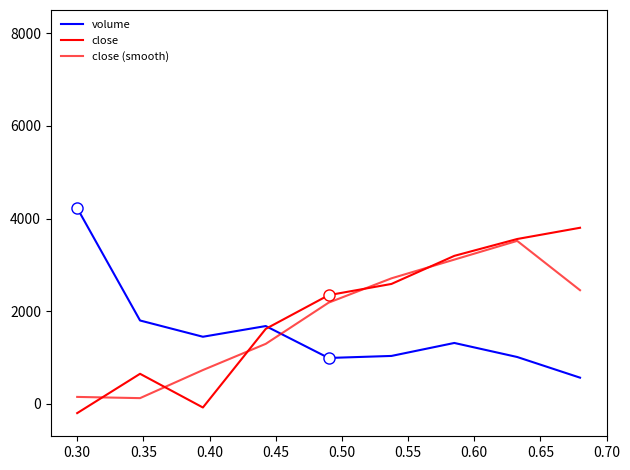

Reading left to right, transcribe all the data shown in this chart.

volume: 4225.0	1799.0	1448.0	1679.0	990.0	1034.0	1314.0	1011.0	565.0
close: -200.0	648.5	-78.8	1618.2	2345.5	2587.9	3193.9	3557.6	3800.0
close (smooth): 149.5	123.2	729.3	1294.9	2183.8	2709.1	3113.1	3517.2	2452.5